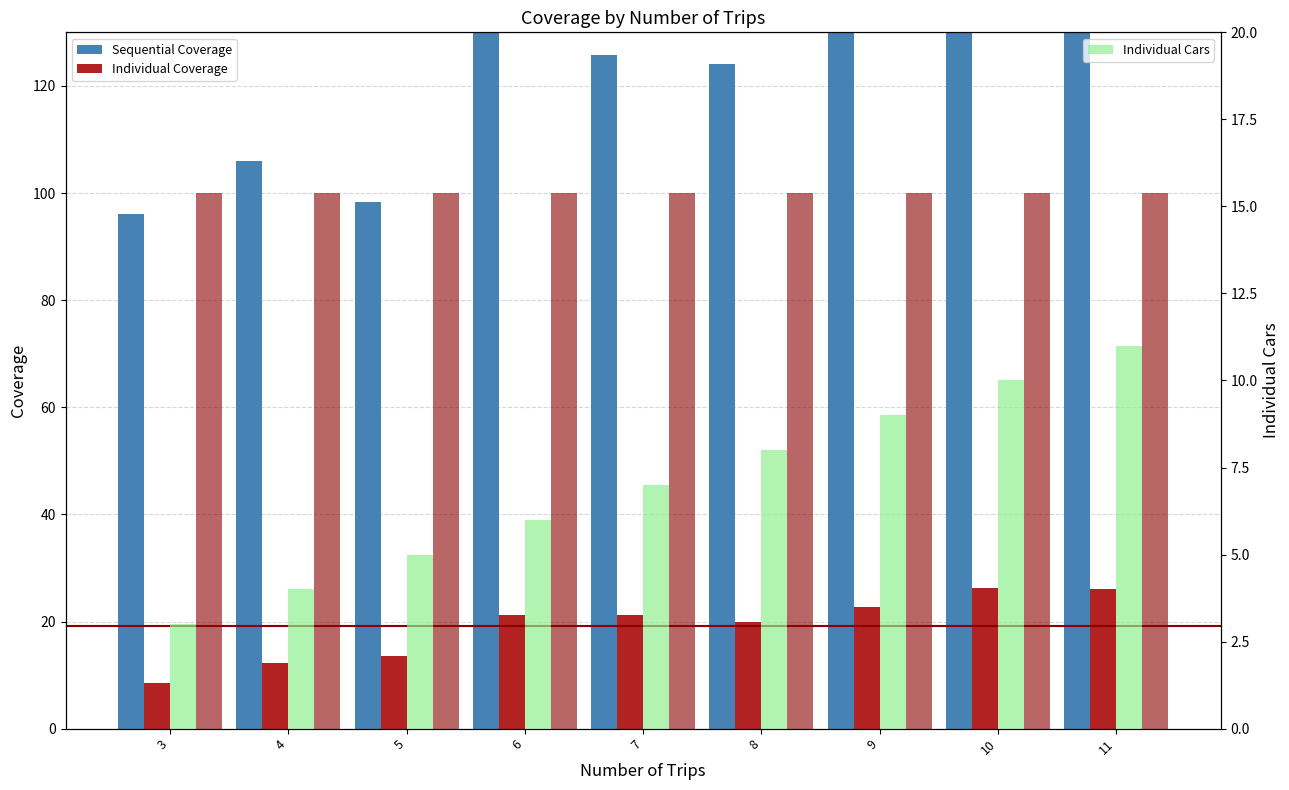

At which category is the sum across all series the highest?

9